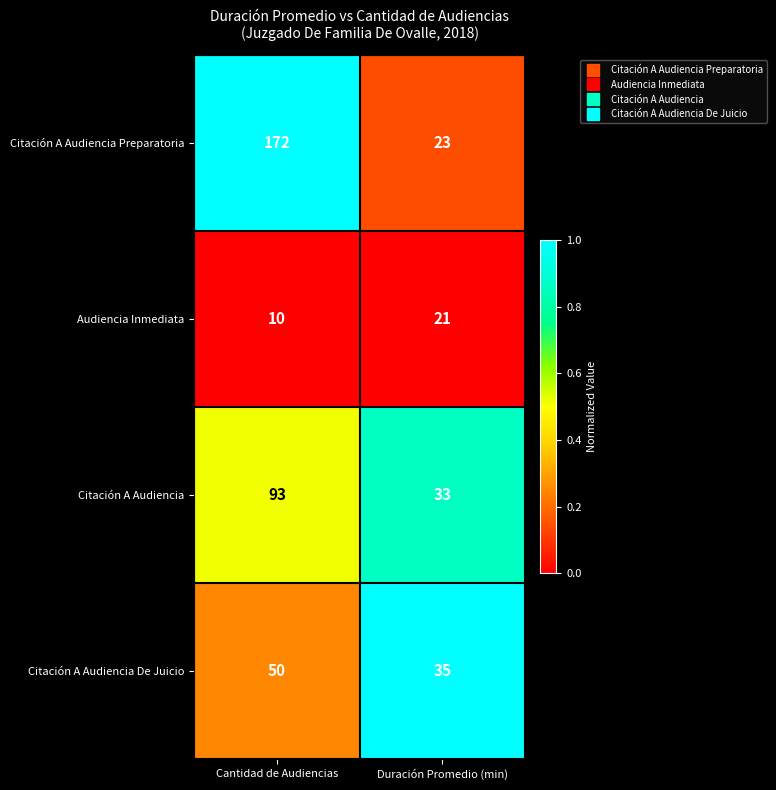

Which series has the widest spread of values?

Citación A Audiencia Preparatoria